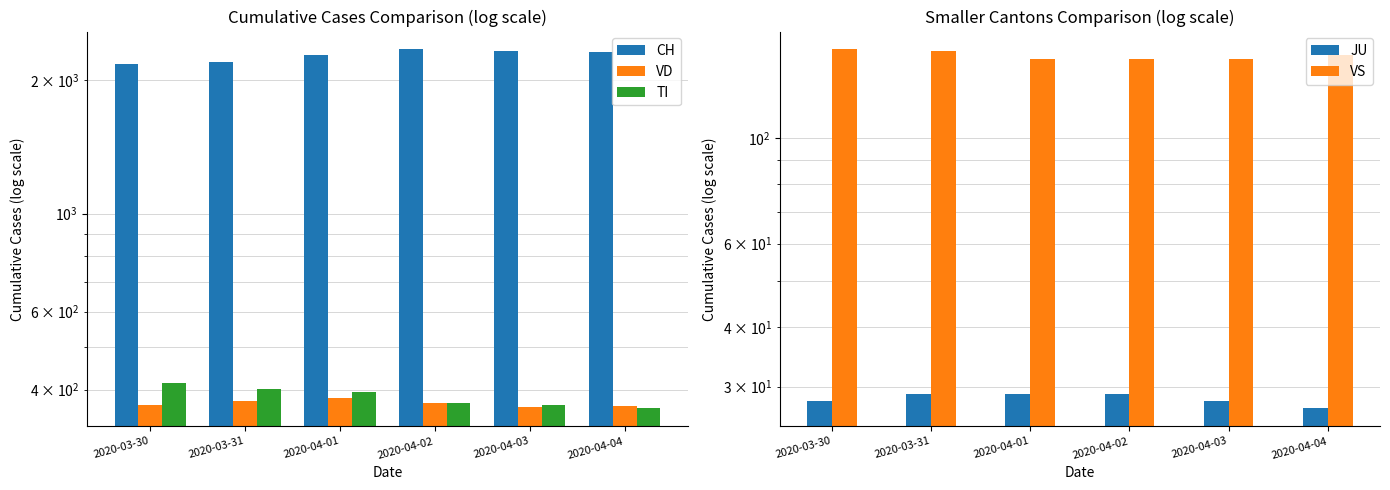

What is the difference between the maximum and second lowest values in the TI series?

45